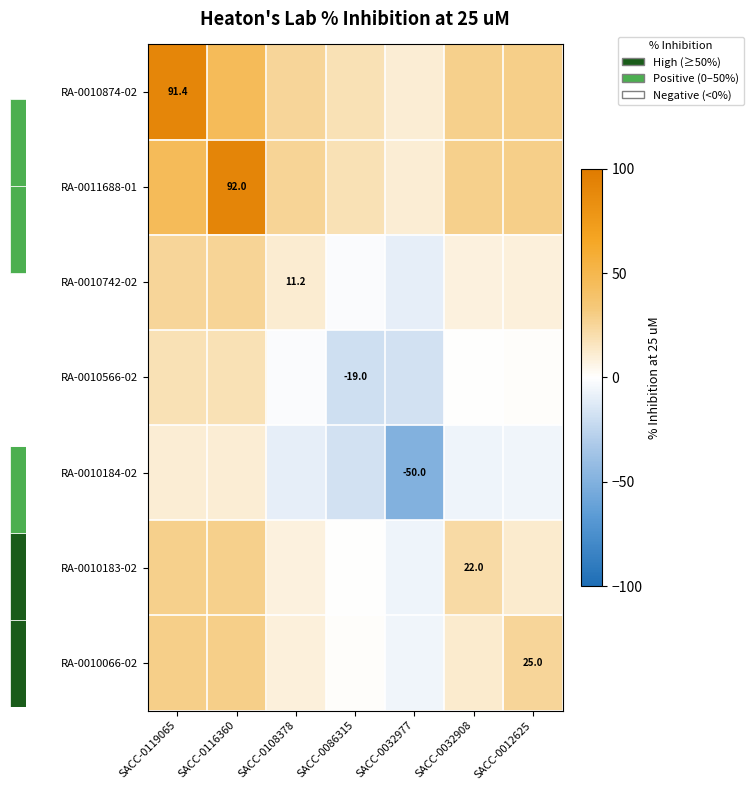

At which label does RA-0010874-02 first exceed 28?

SACC-0119065